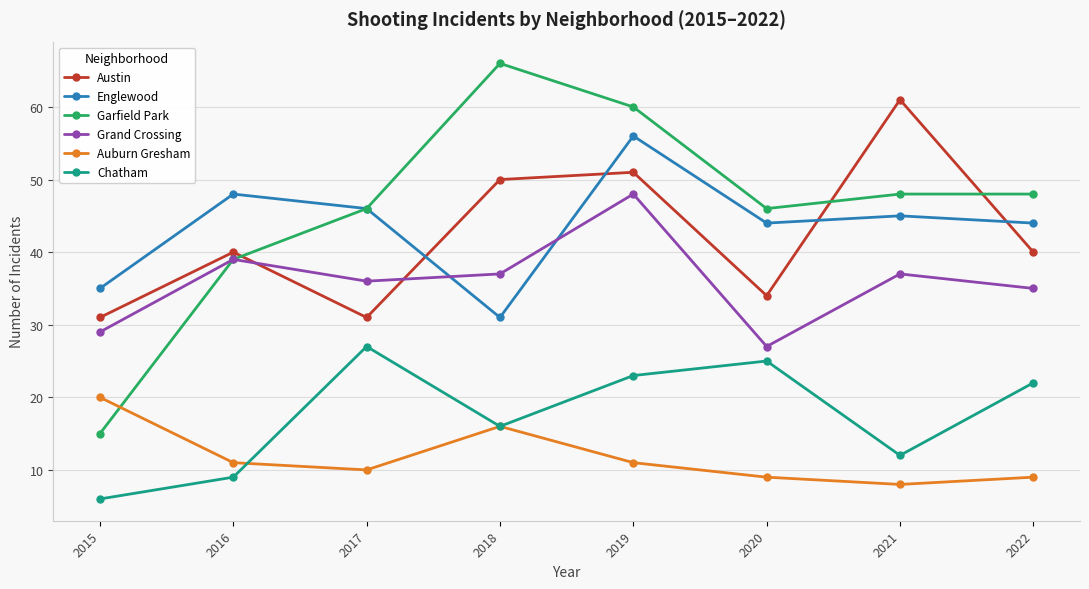

Rank the series at 2020 from highest to lowest value.

Garfield Park, Englewood, Austin, Grand Crossing, Chatham, Auburn Gresham